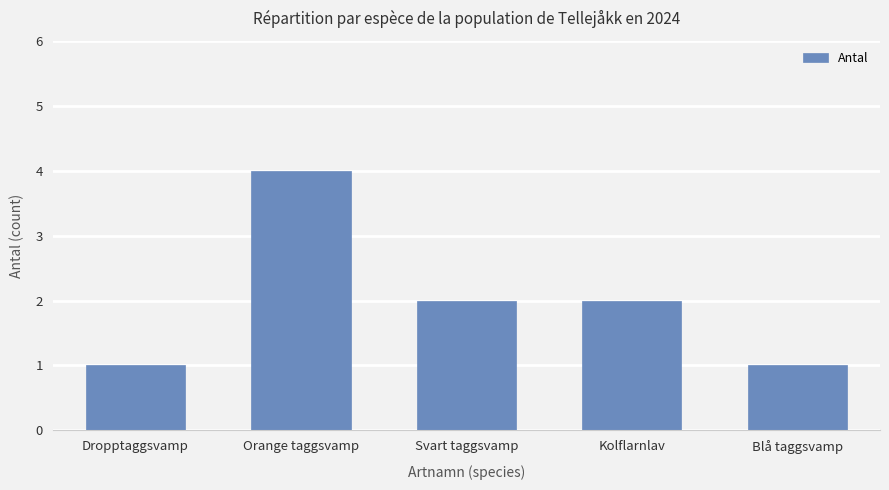

Does the chart contain stacked bars?

No